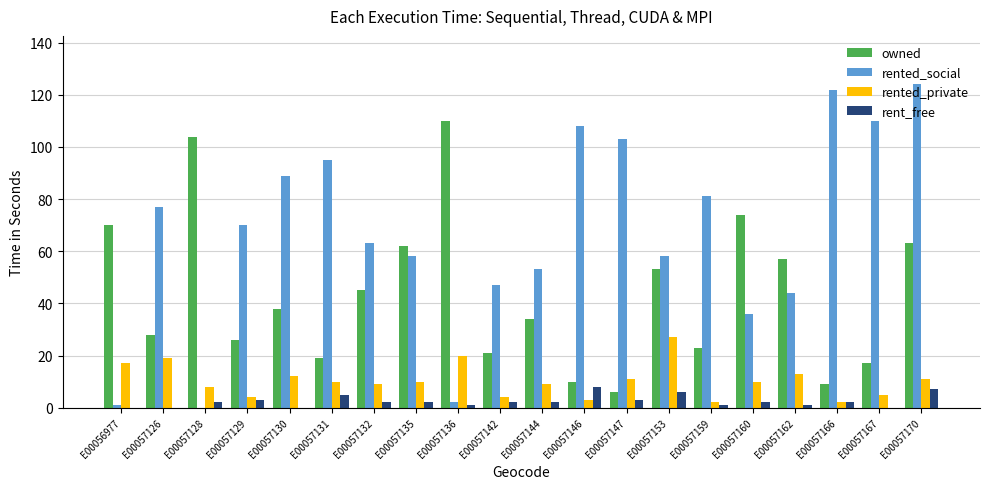

Are the bars grouped side by side (vs. stacked)?

Yes